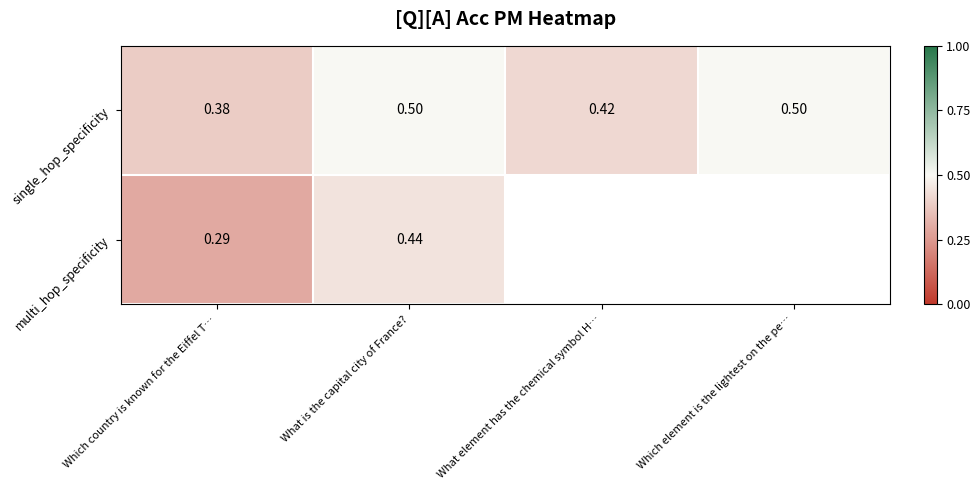

Where is single_hop_specificity nearest to the value 0?

Which country is known for the Eiffel T…